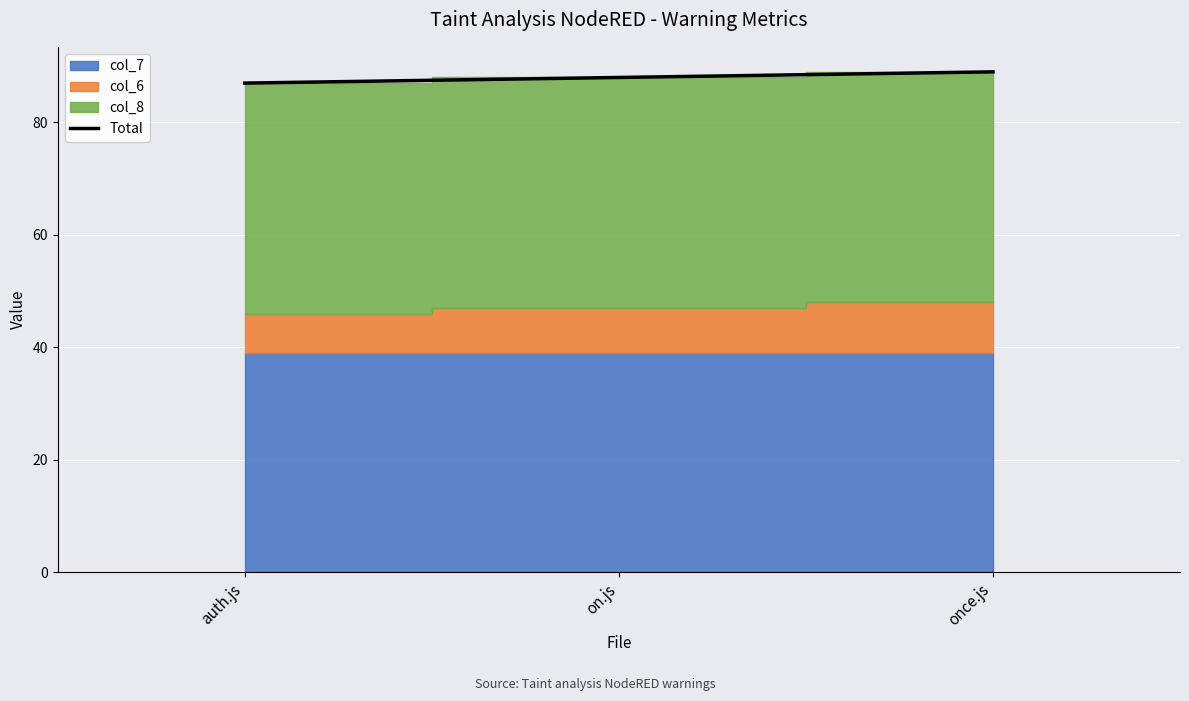

Where does the data first go above 88?

once.js